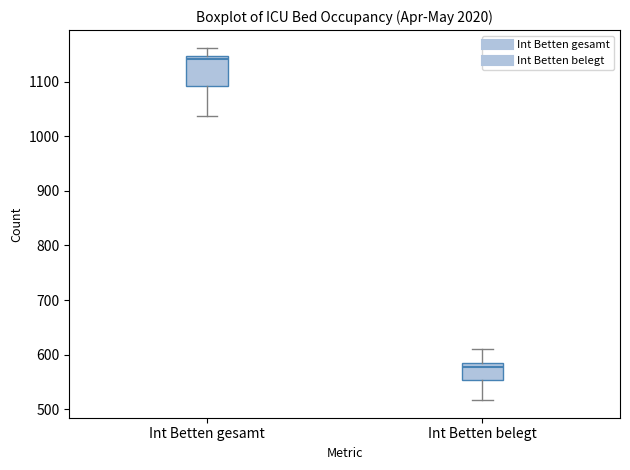

Comparing the boxes themselves (not the whiskers), which one is the tallest?

Int Betten gesamt